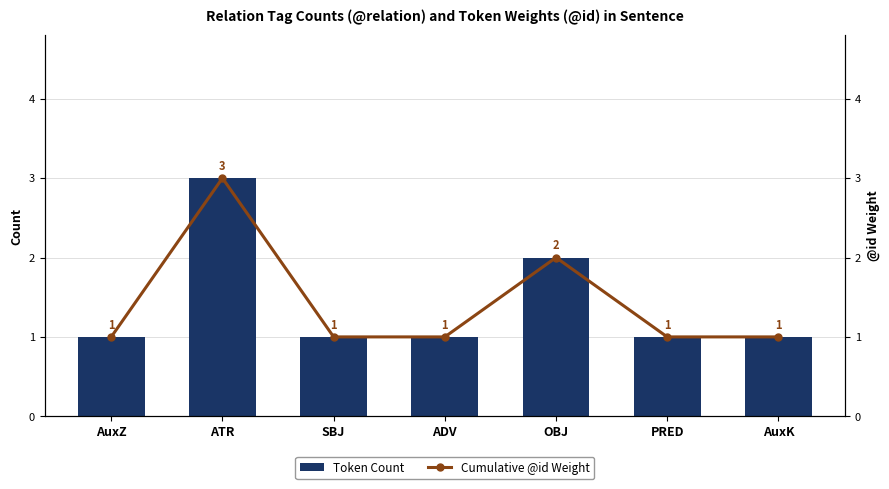

Rank the series at AuxK from highest to lowest value.

Token Count, Cumulative @id Weight